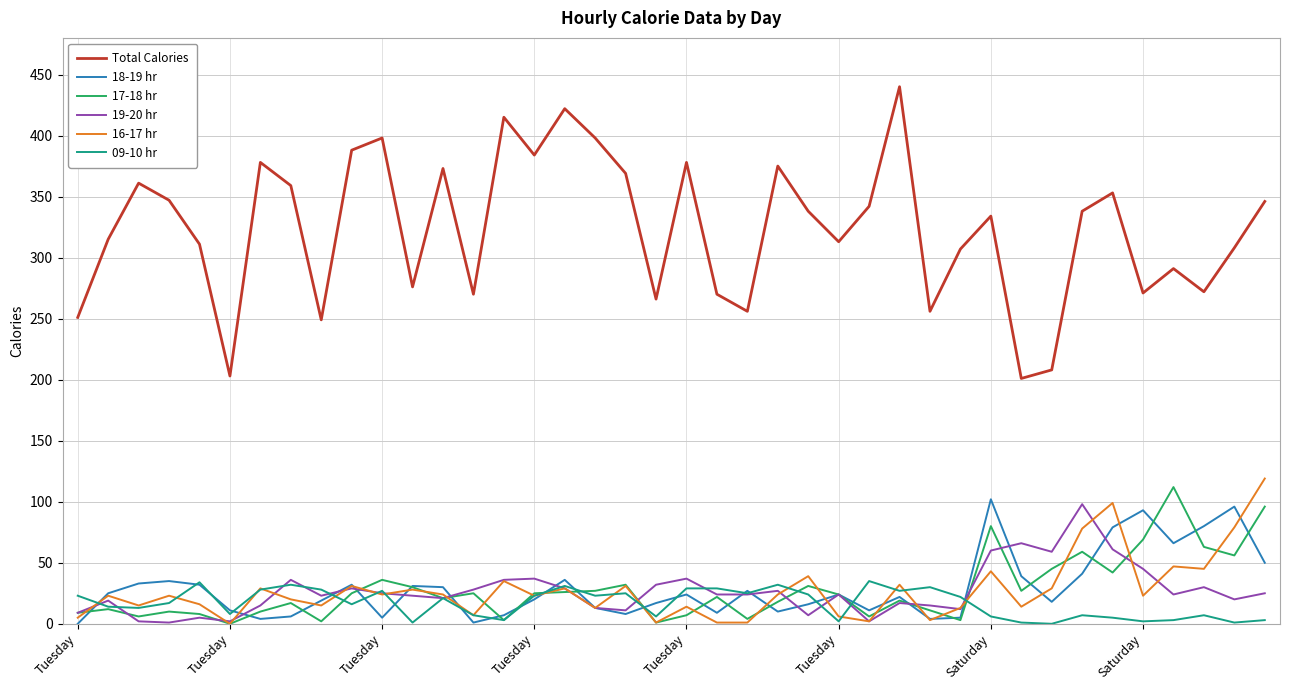

How many series are shown in this chart?

6